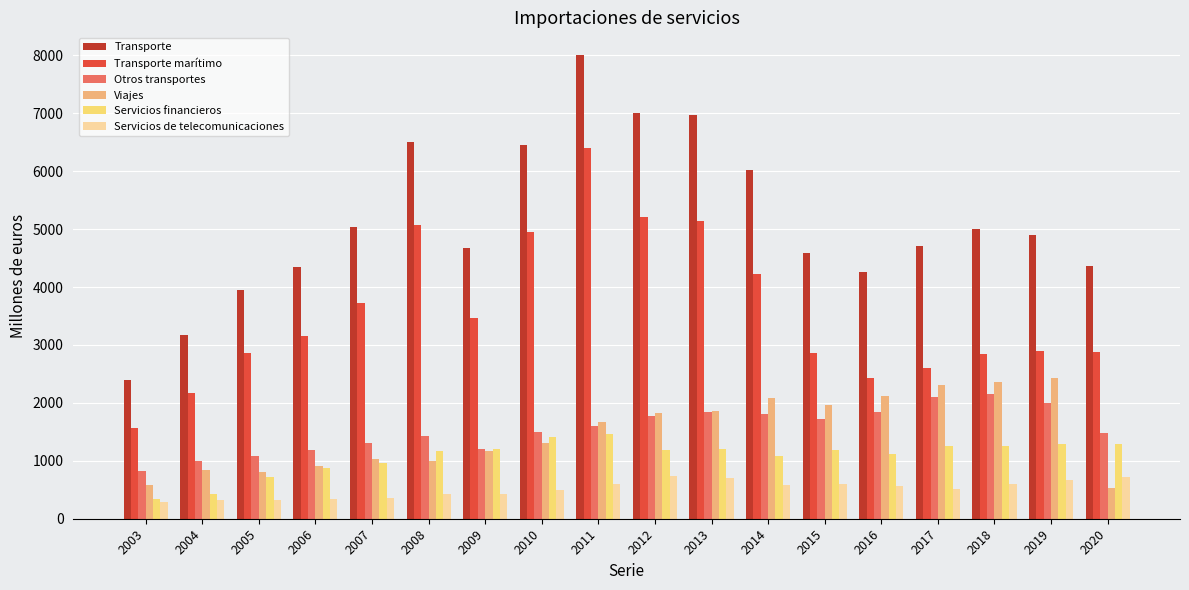

Is it true that Servicios de telecomunicaciones equals 343 at 2012?

False